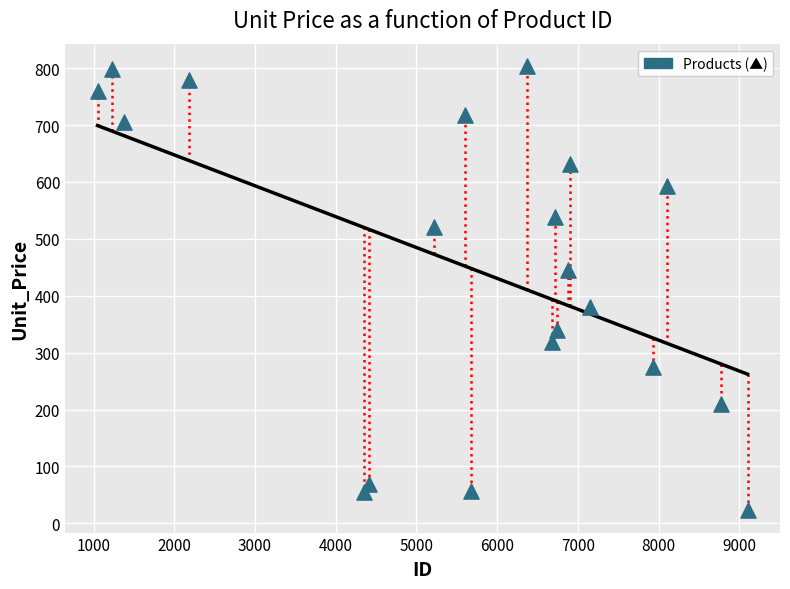

What is the range of X values (max minus min)?

8053.0